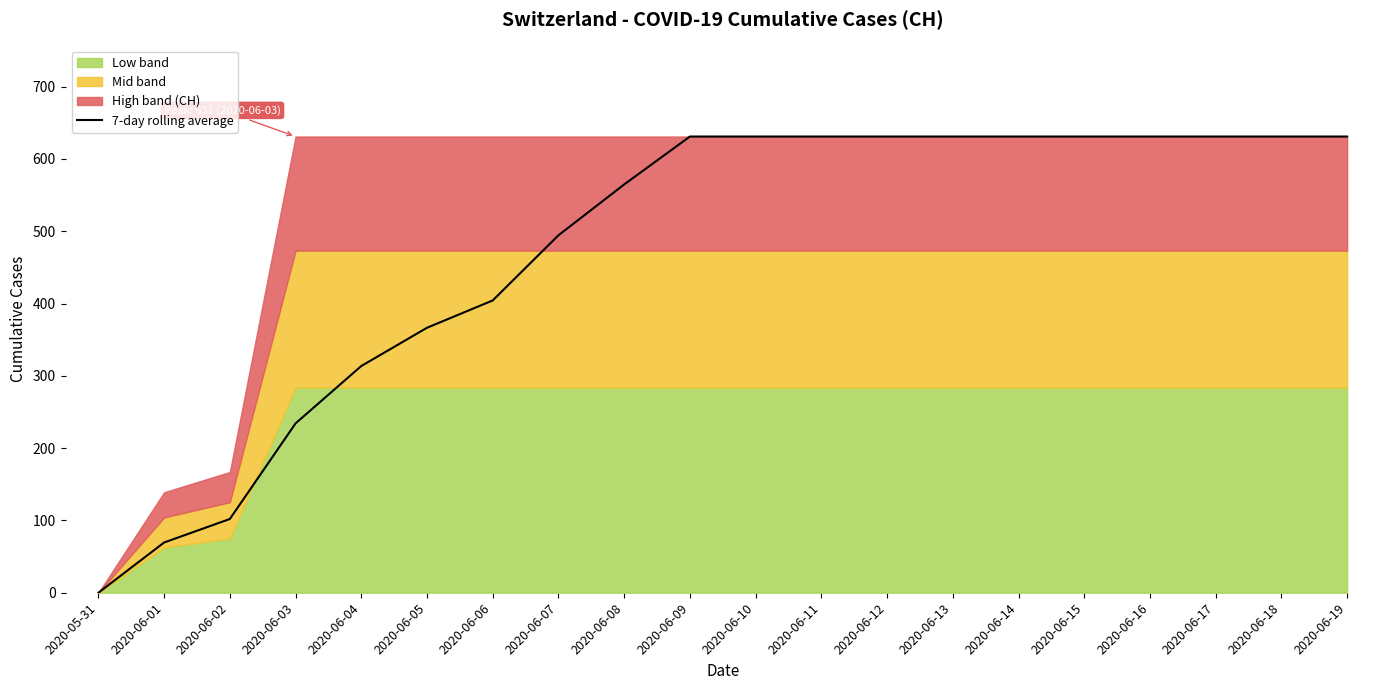

What is the value of the 5th point from the left?

313.6